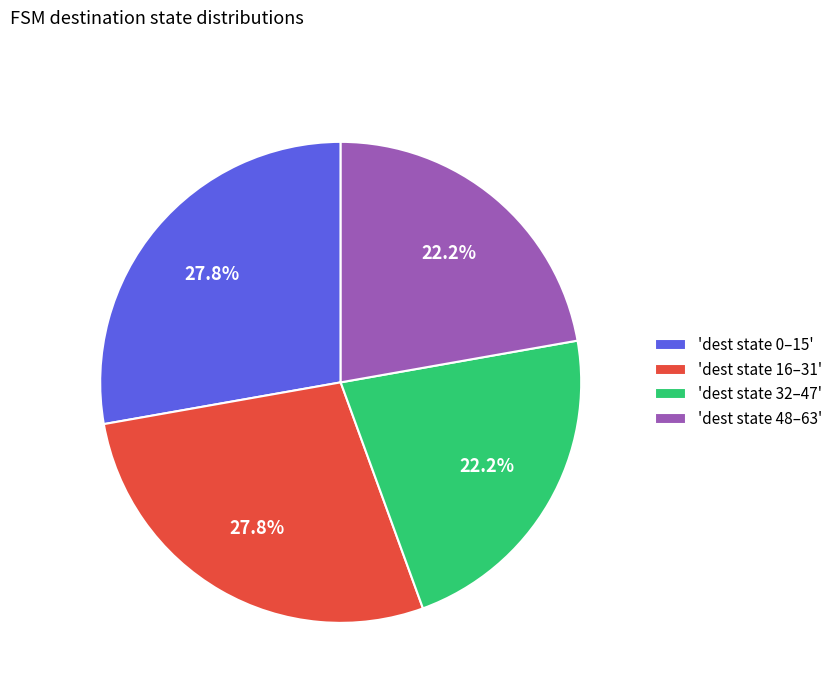

Which has a higher value, 'dest state 0–15' or 'dest state 48–63'?

'dest state 0–15'